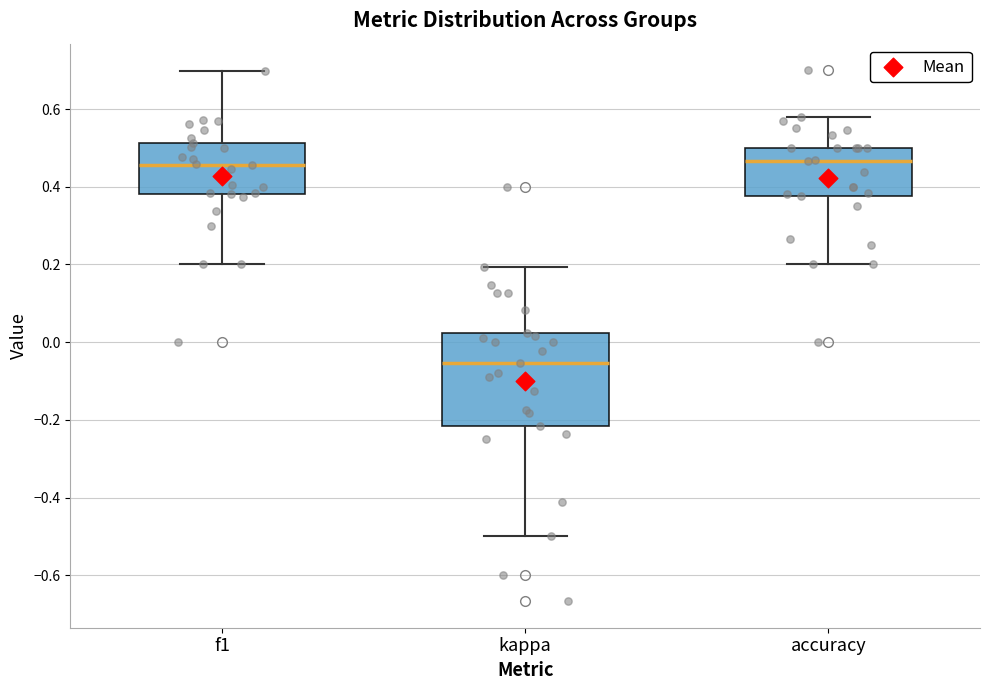

Where does the median line of the box for kappa sit on the y-axis? The values are not printed on the chart, so give them approximately, as read against the axis.

-0.06